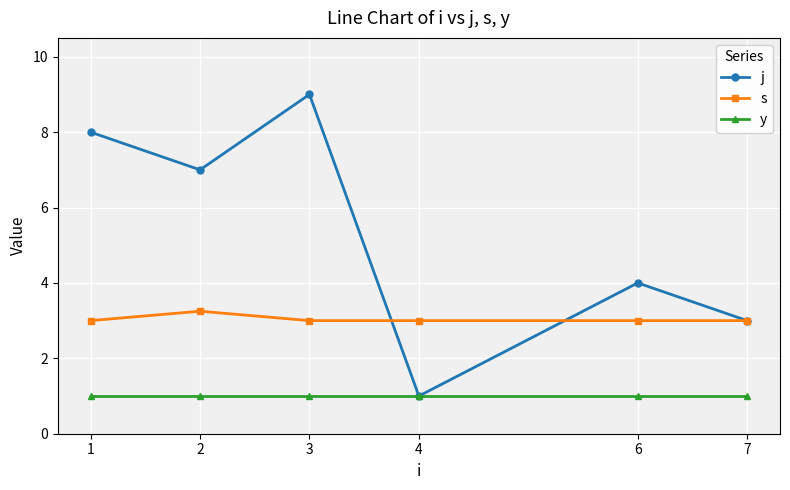

The value of y at 4 is 1.0. True or false?

True